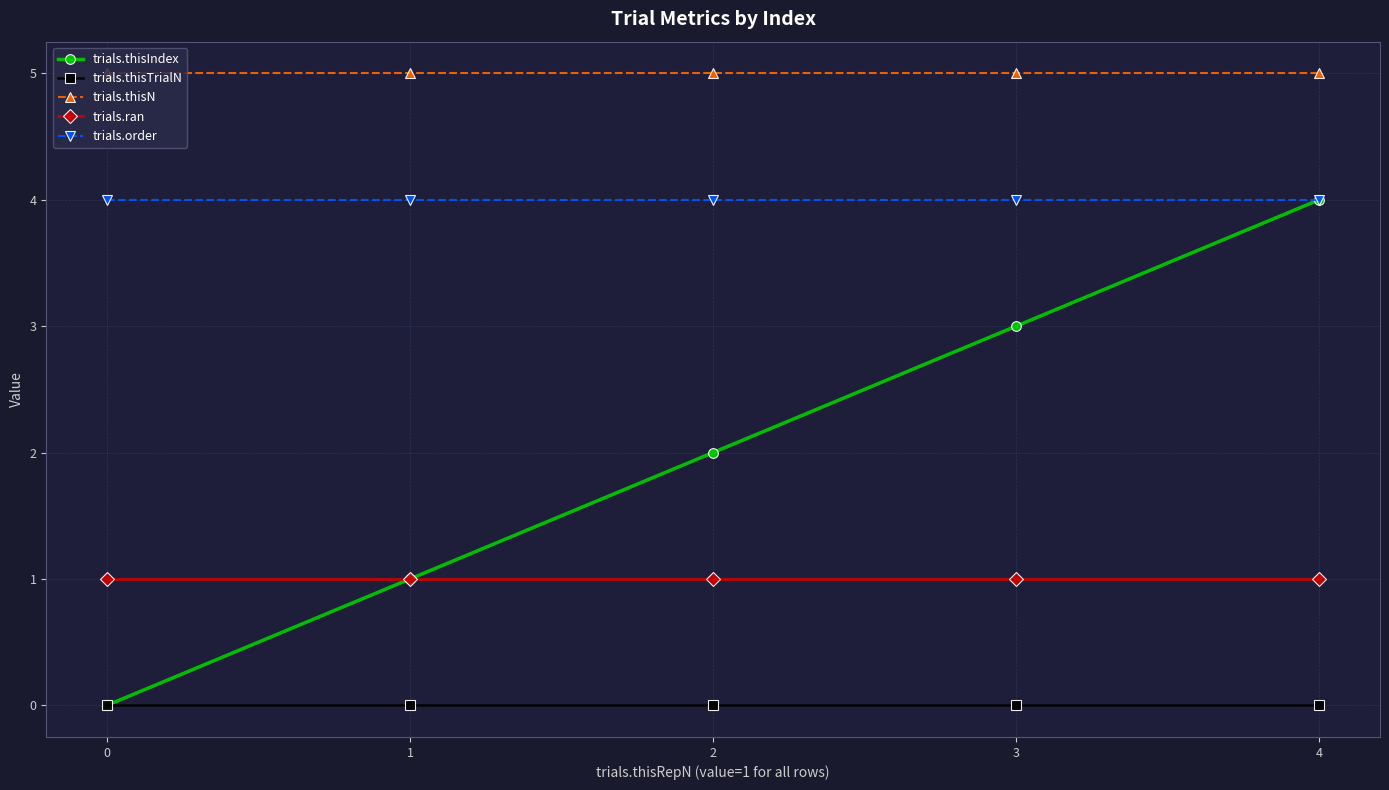

How many series are shown in this chart?

5